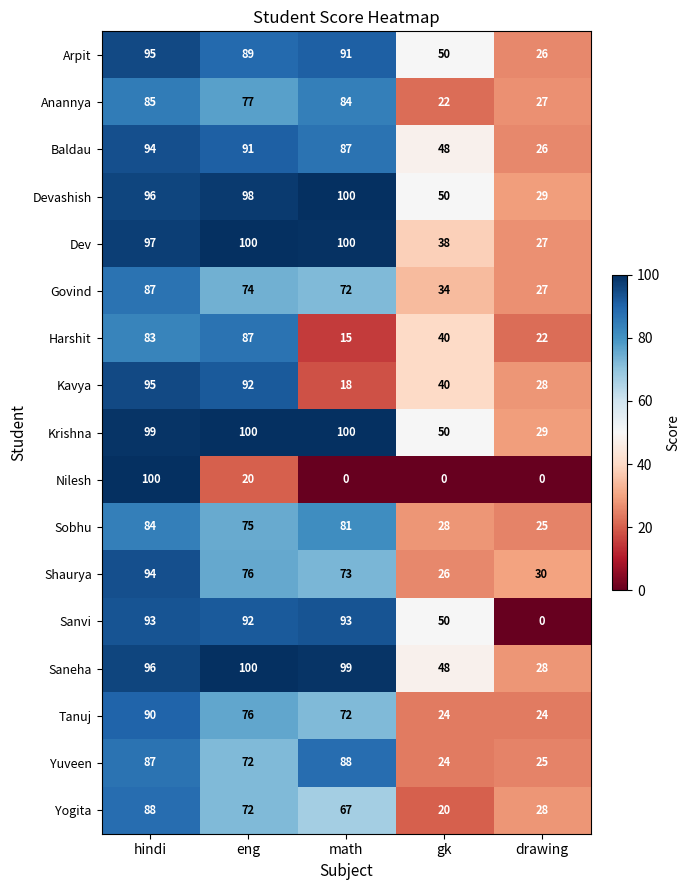

What is the total value across all series at hindi?

1563